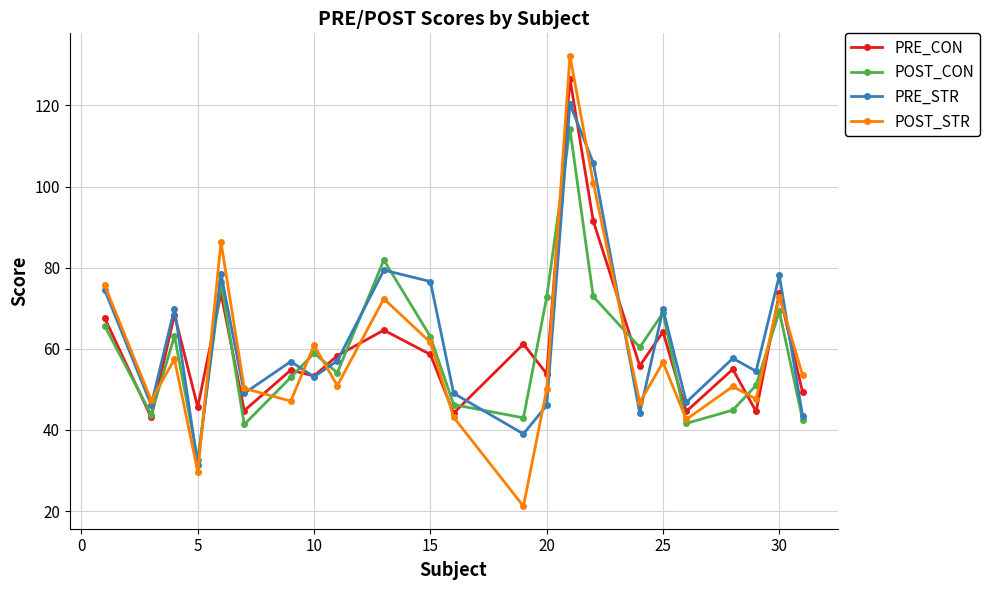

Which series has the largest range (max minus min)?

POST_STR